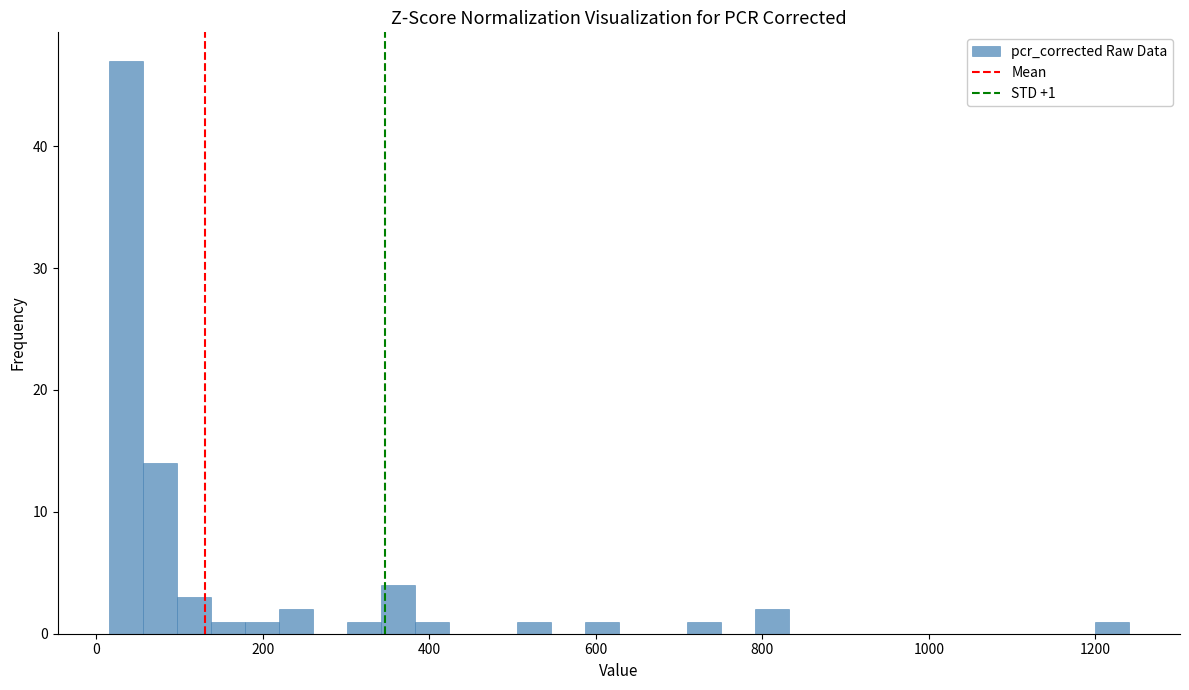

Read against the x-axis, roughly where is the centre of the tallest bar?

40